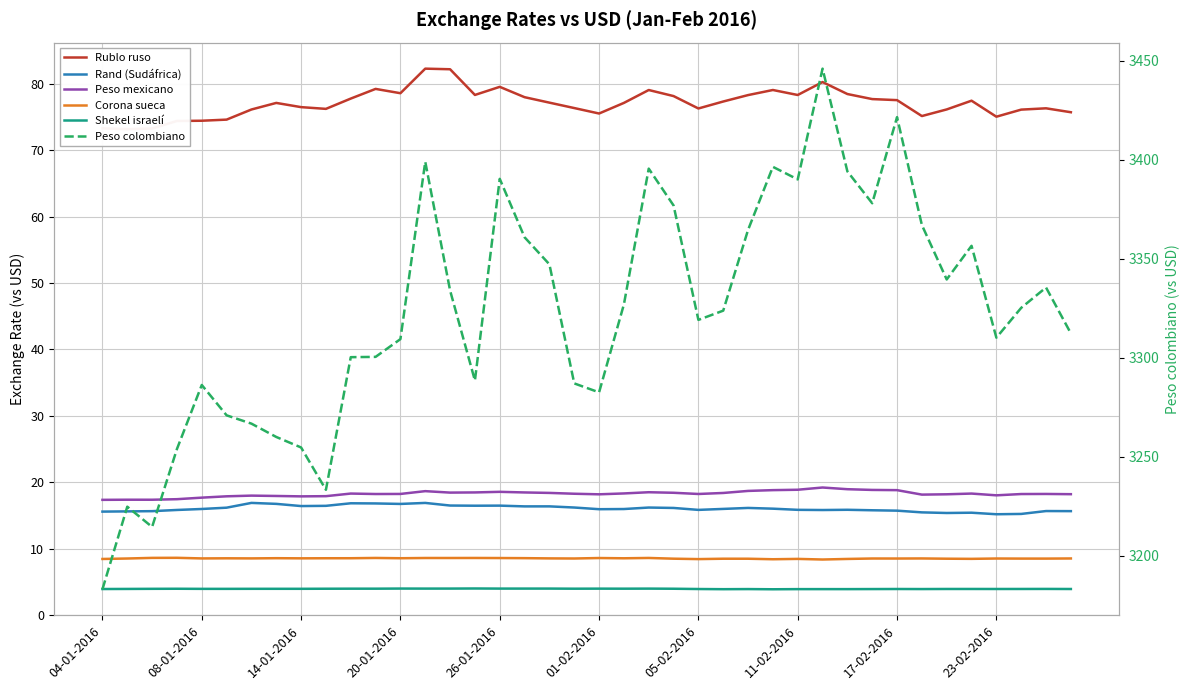

In Peso colombiano, how many points are higher than both neighbors (excluding endpoints)?

10